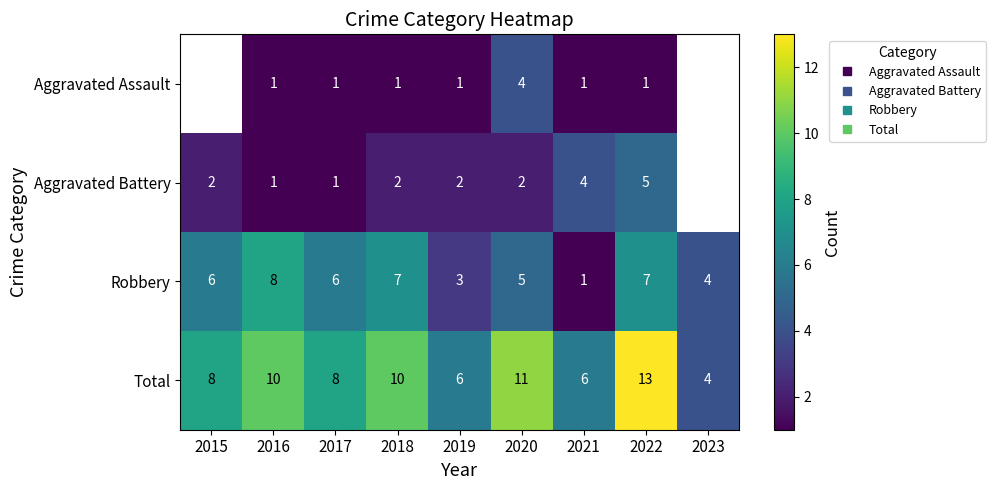

What is the spread (max minus min) of values at 2016?

9.0